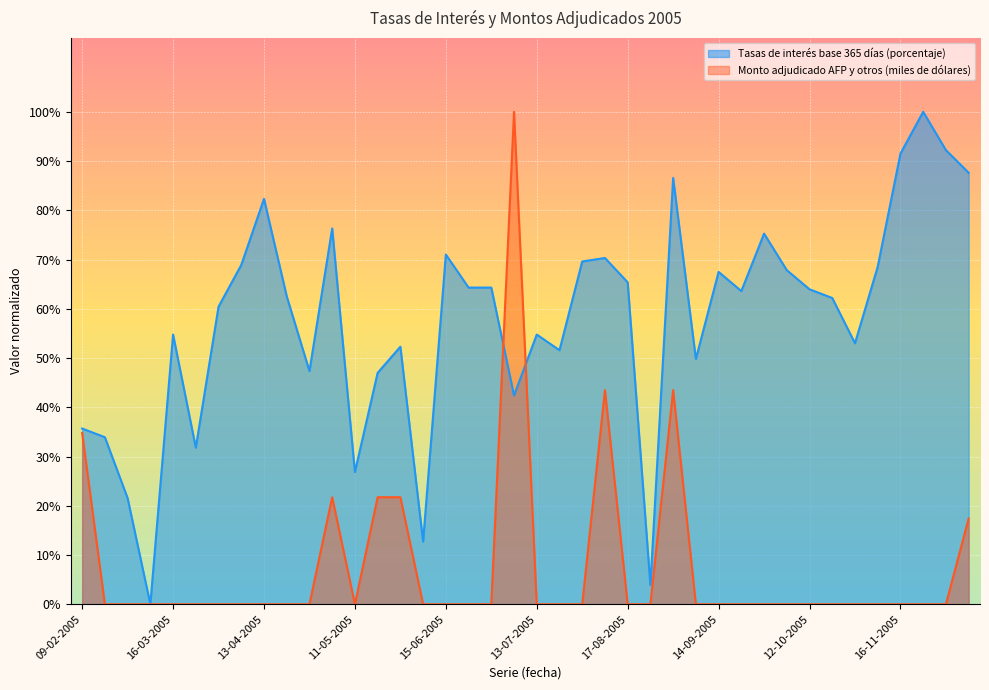

Which series has the largest total across all categories?

Tasas de interés base 365 días (porcentaje)